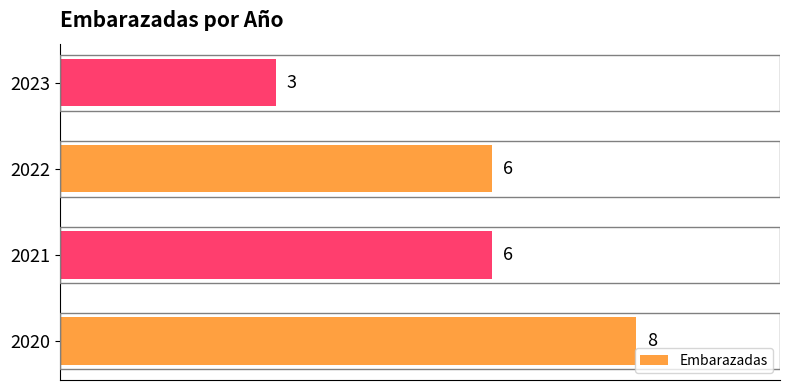

Reading bottom to top, extract all data points from this chart.

8	6	6	3